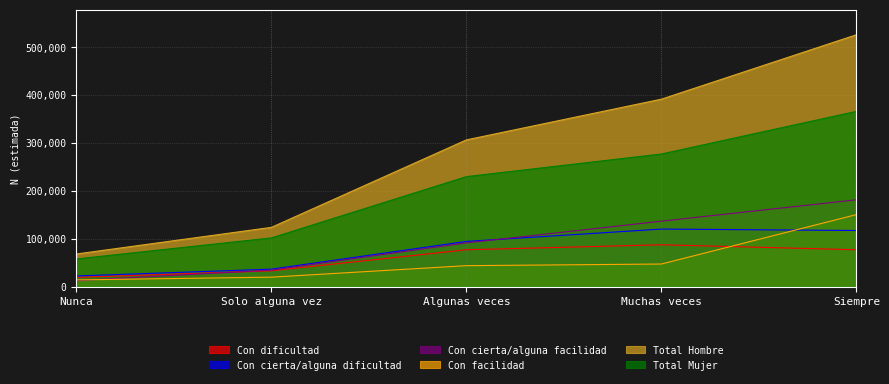

Reading left to right, transcribe all the data shown in this chart.

Con dificultad: 19212	33047	76955	87368	76996
Con cierta/alguna dificultad: 22287	36477	94389	120145	117177
Con cierta/alguna facilidad: 12640	34422	91233	136628	181264
Con facilidad: 14010	19780	43769	47196	150395
Total Hombre: 68148	123726	306347	391337	525832
Total Mujer: 57800	101727	229670	276910	365875